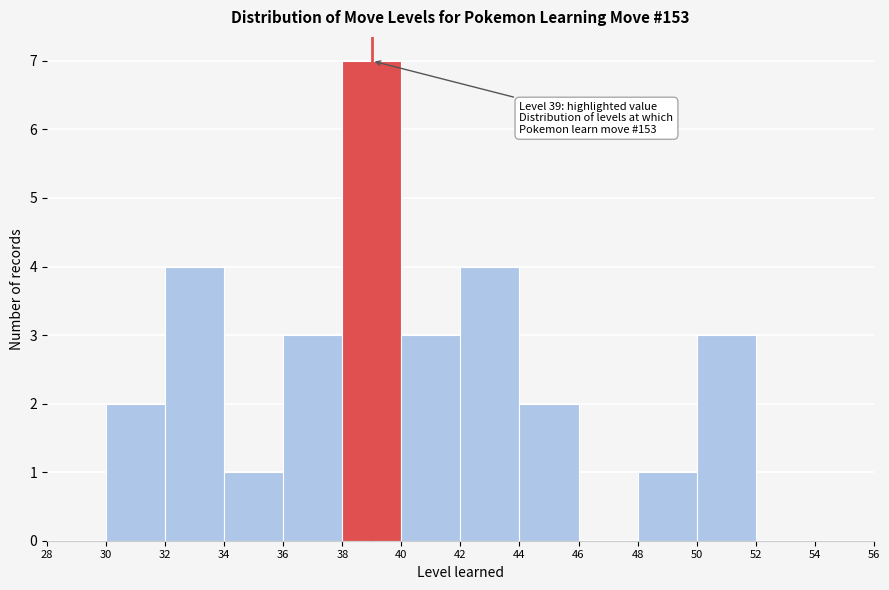

Over which range of the x-axis is the bar tallest?

38 to 40